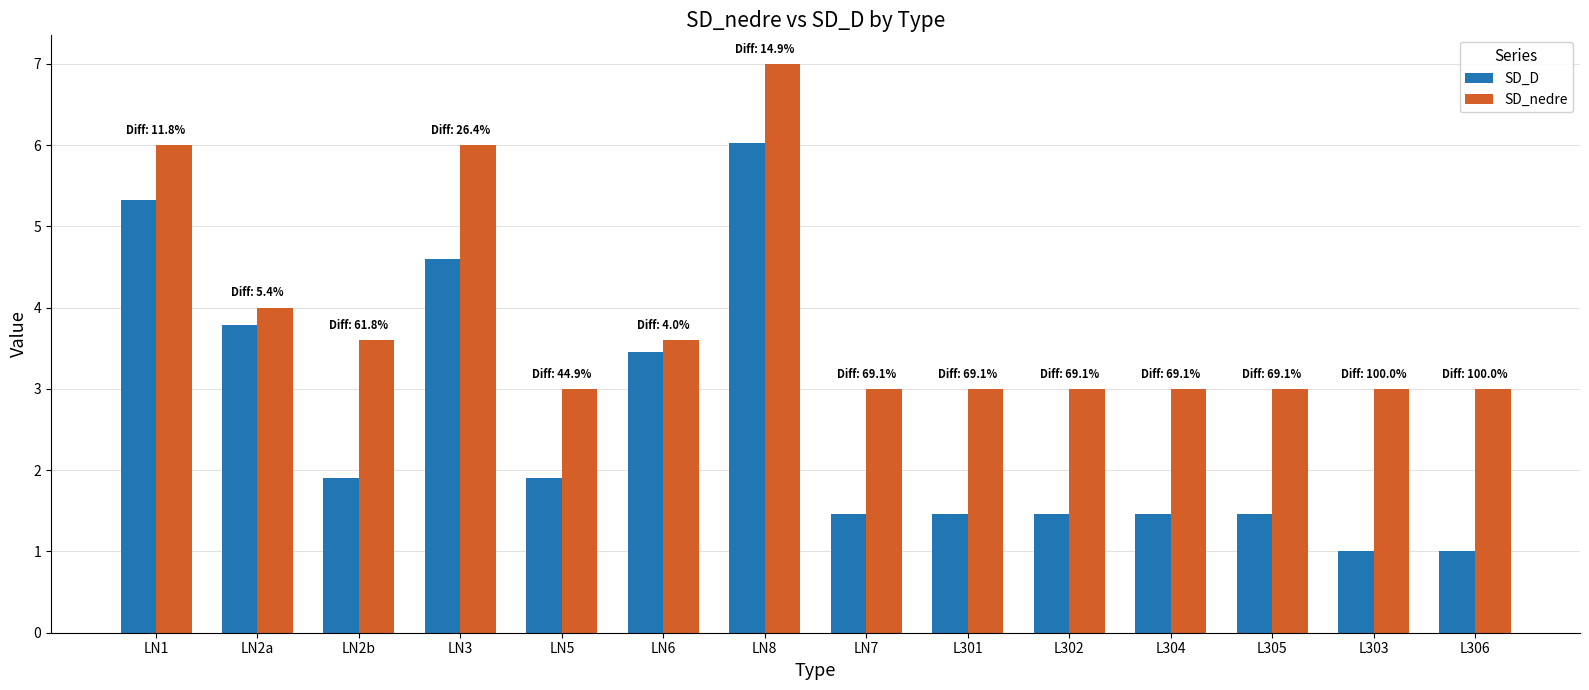

Reading right to left, extract all data points from this chart.

SD_D: L306=1.0	L303=1.0	L305=1.5	L304=1.5	L302=1.5	L301=1.5	LN7=1.5	LN8=6.0	LN6=3.5	LN5=1.9	LN3=4.6	LN2b=1.9	LN2a=3.8	LN1=5.3
SD_nedre: L306=3.0	L303=3.0	L305=3.0	L304=3.0	L302=3.0	L301=3.0	LN7=3.0	LN8=7.0	LN6=3.6	LN5=3.0	LN3=6.0	LN2b=3.6	LN2a=4.0	LN1=6.0